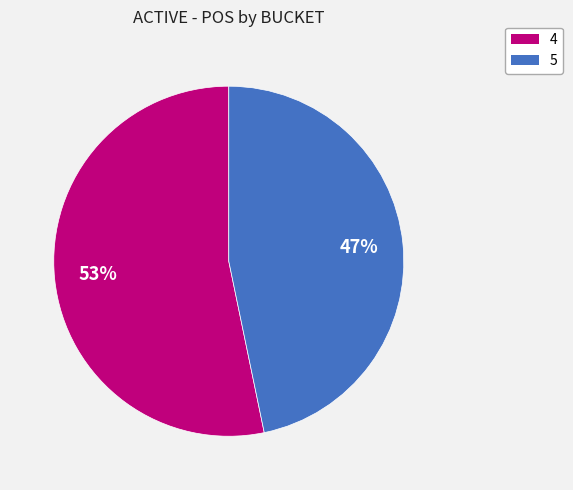

Is it true that 5 is 36% of the pie?

False